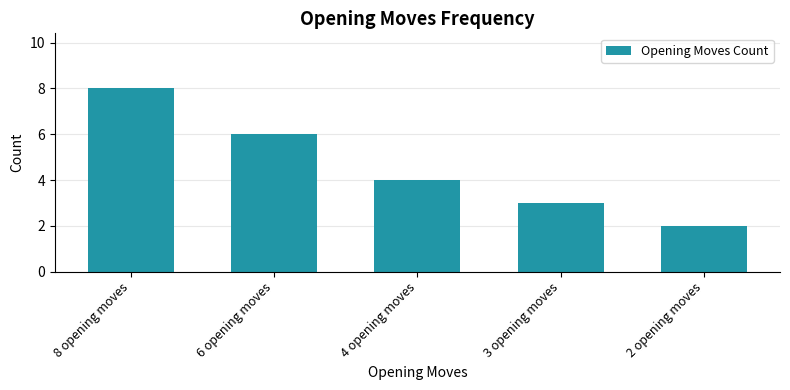

True or false: the data shows 2 at 3 opening moves.

False